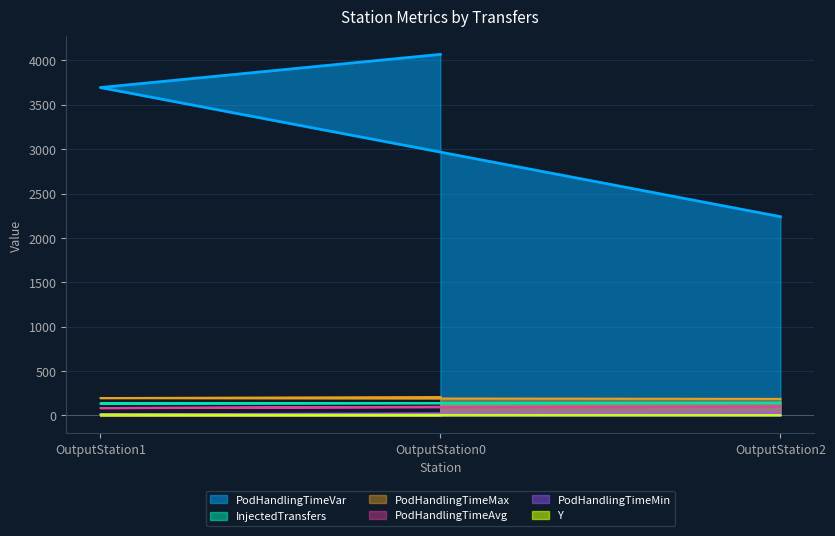

What is the total value across all series at OutputStation1?

4128.0